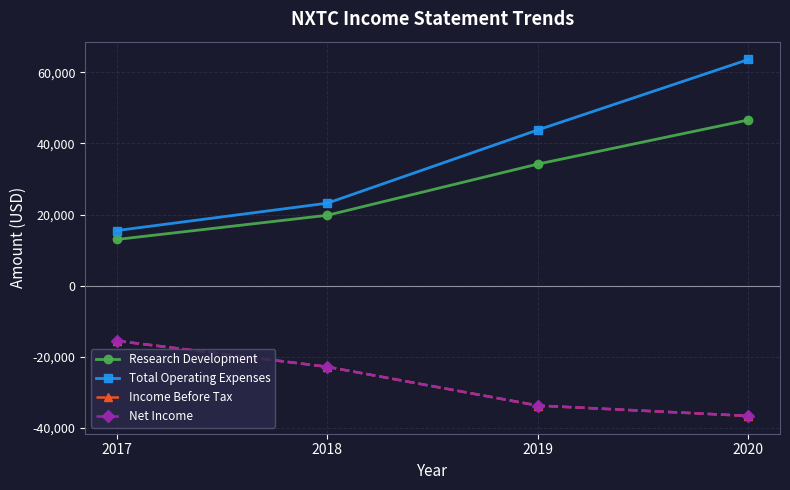

Does the chart have visible grid lines?

Yes